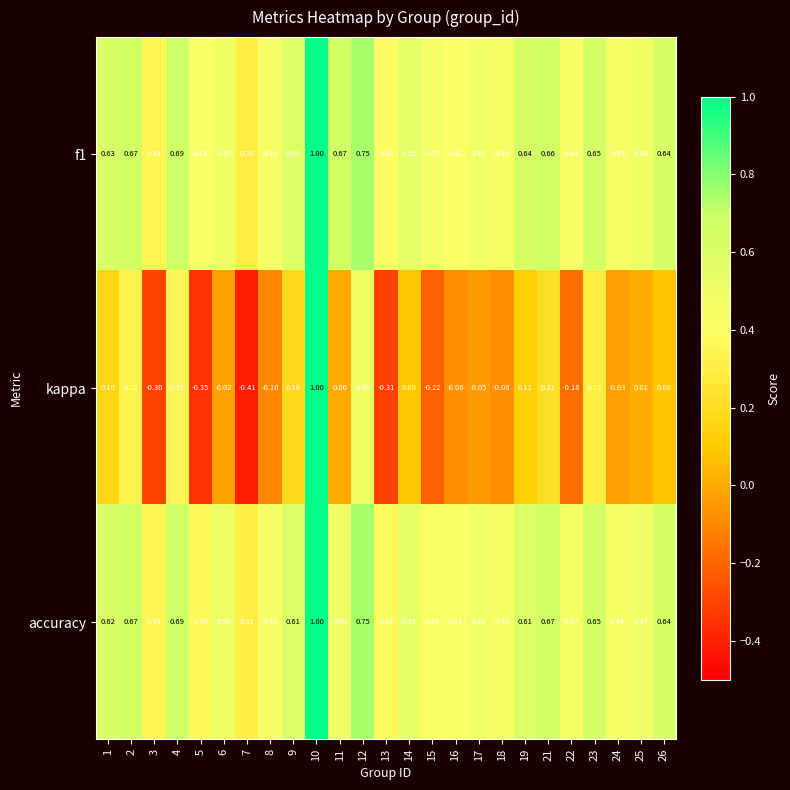

Is the value of f1 at 21 greater than the value of accuracy at 8?

Yes